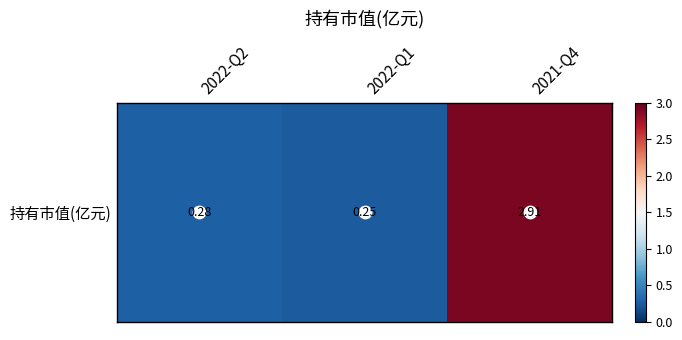

List the labels in order of value, largest first.

2021-Q4, 2022-Q2, 2022-Q1